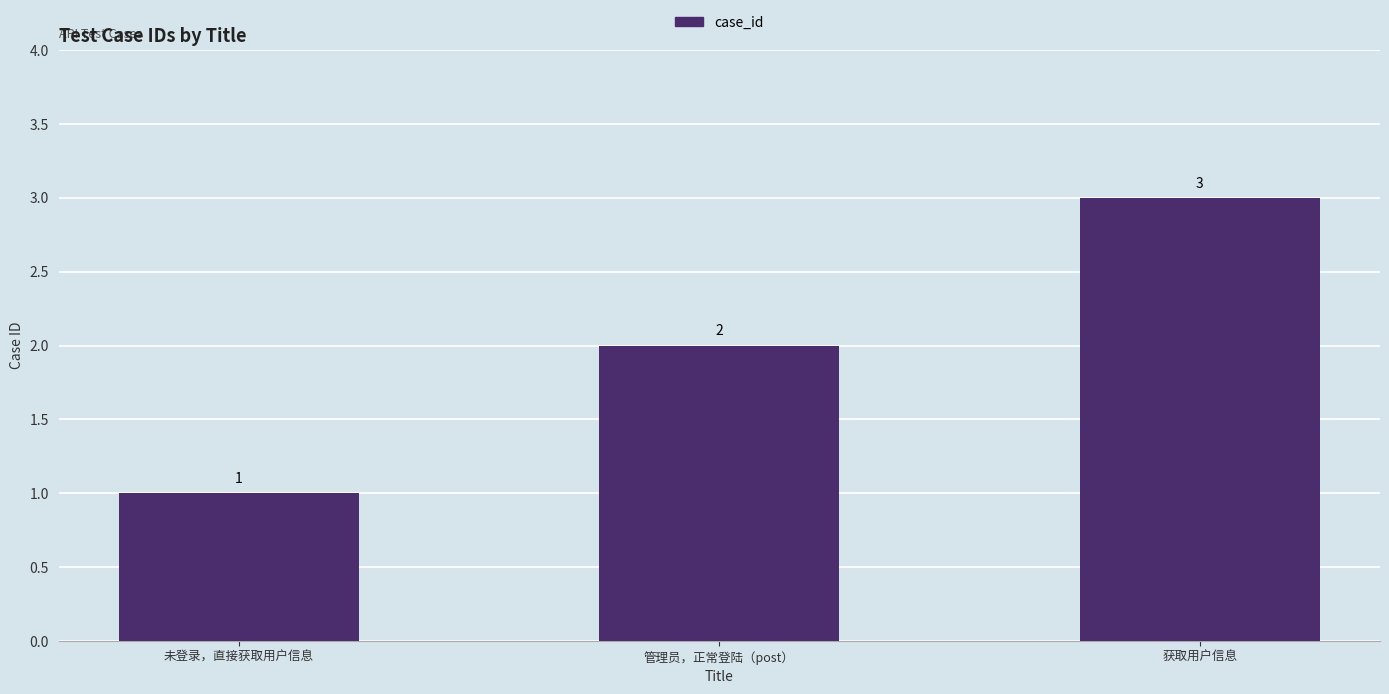

Reading left to right, transcribe all the data shown in this chart.

1	2	3